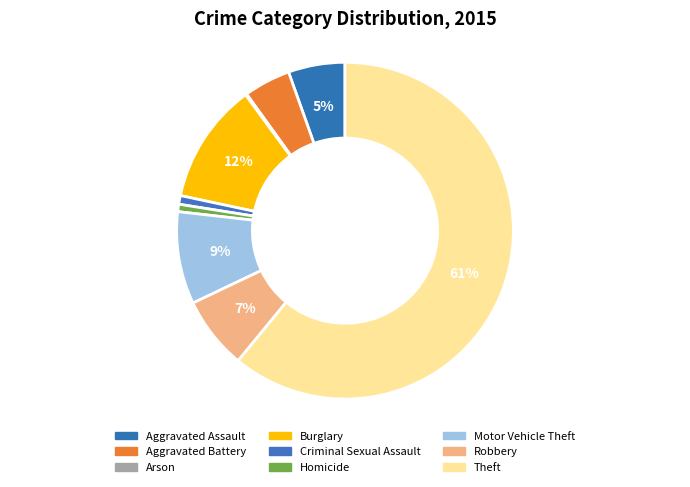

Is the sum of Burglary and Homicide greater than half?

No